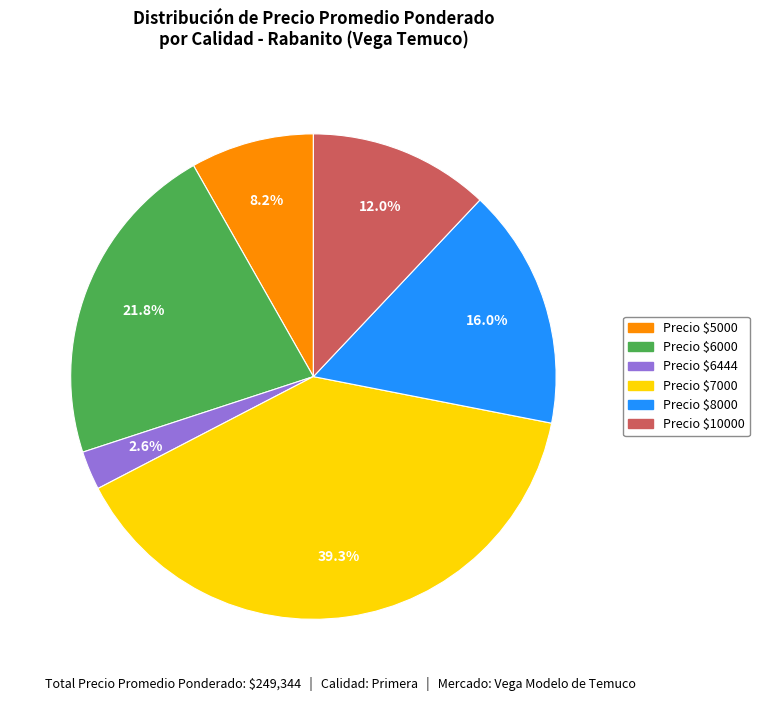

Is there a majority slice in this chart?

No